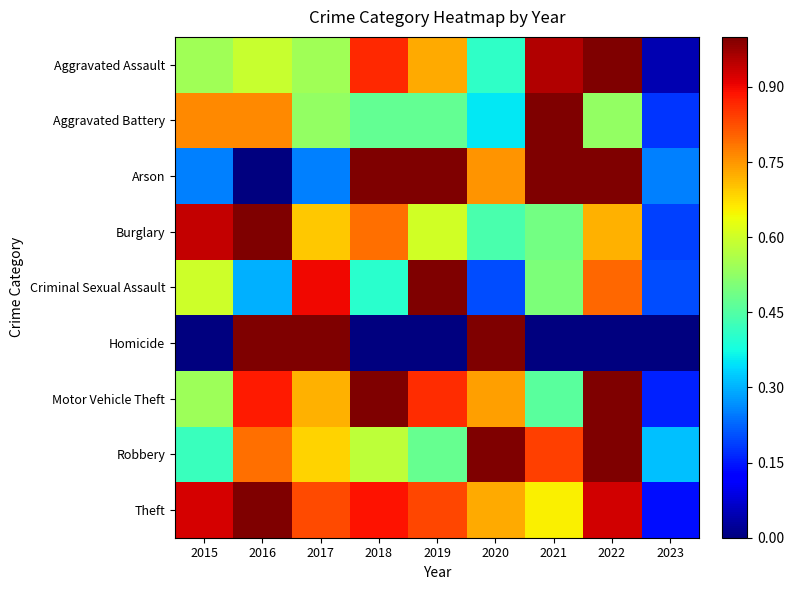

At which category is the sum across all series the highest?

2022